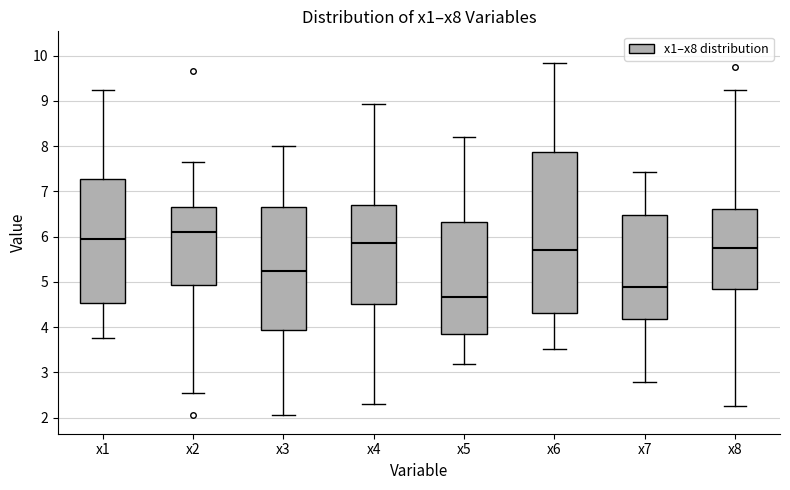

Which box is the tallest, from its lower edge to its upper edge?

x6